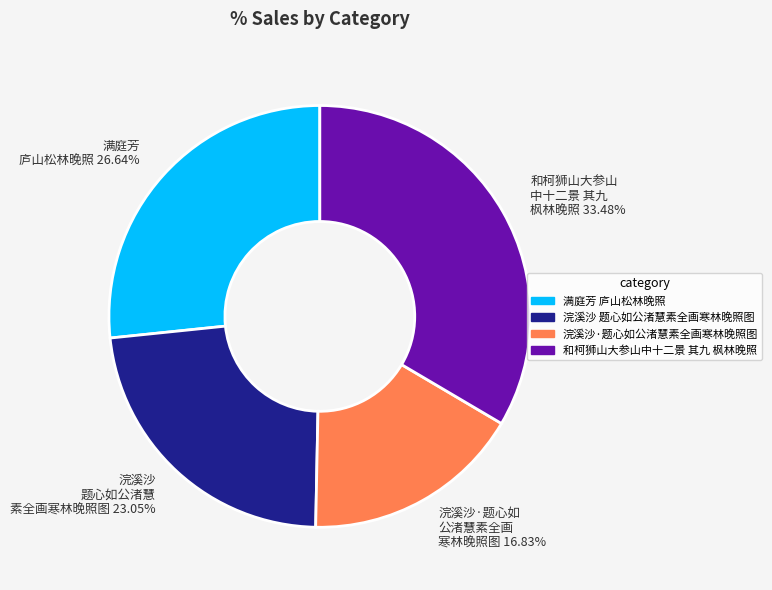

Does 满庭芳 庐山松林晚照 26.64% represent more than half of the total?

No